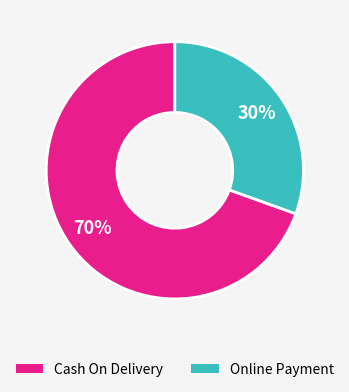

What is the ratio of the value at Cash On Delivery to the value at Online Payment?

2.3